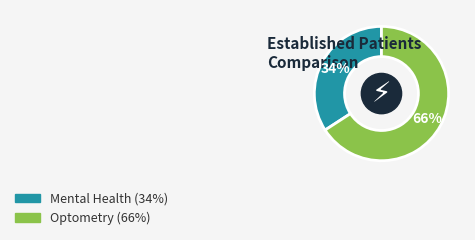

To the nearest percent, what is the average slice percentage?

50%